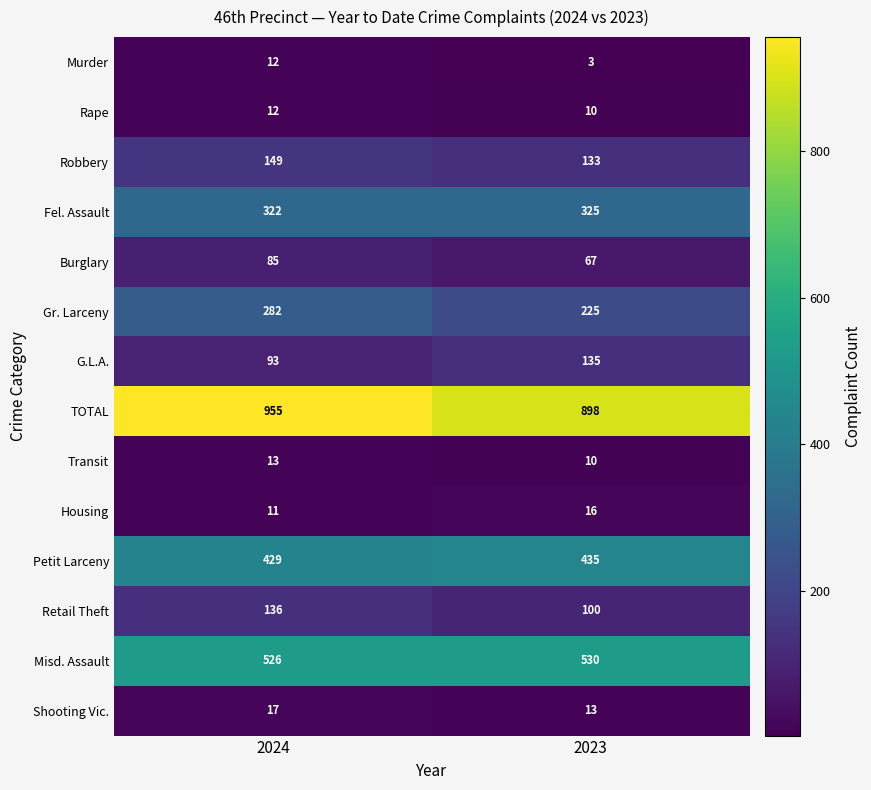

What is the smallest value displayed?

3